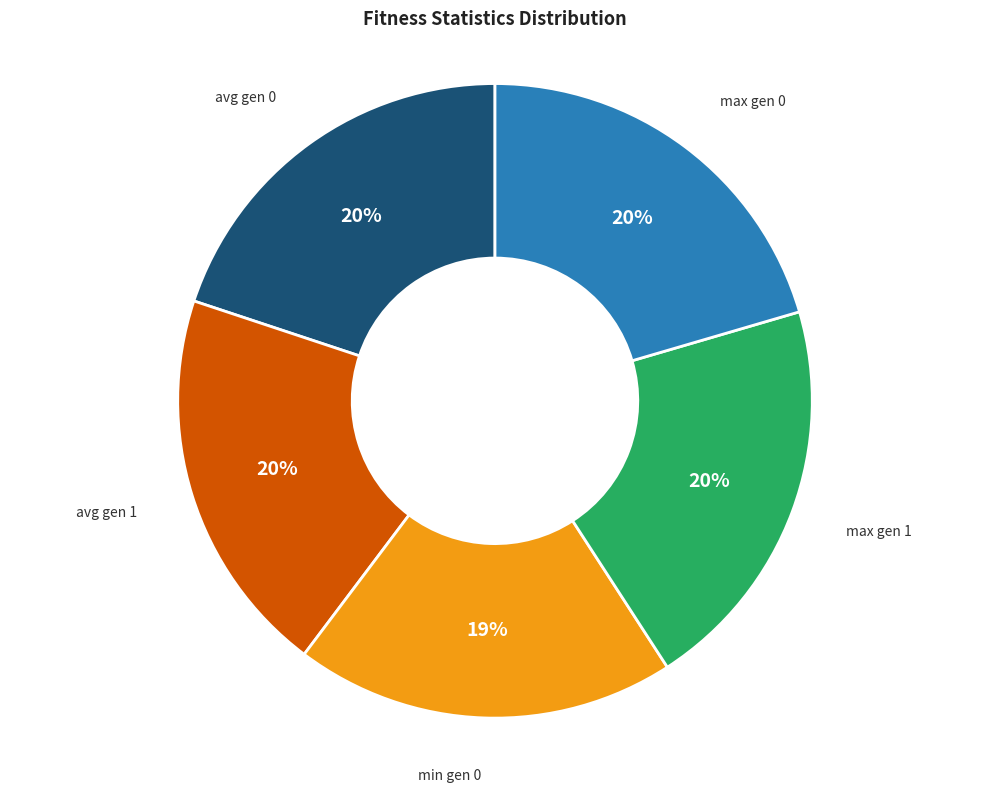

Combined, do max gen 0 and avg gen 0 account for over 50%?

No